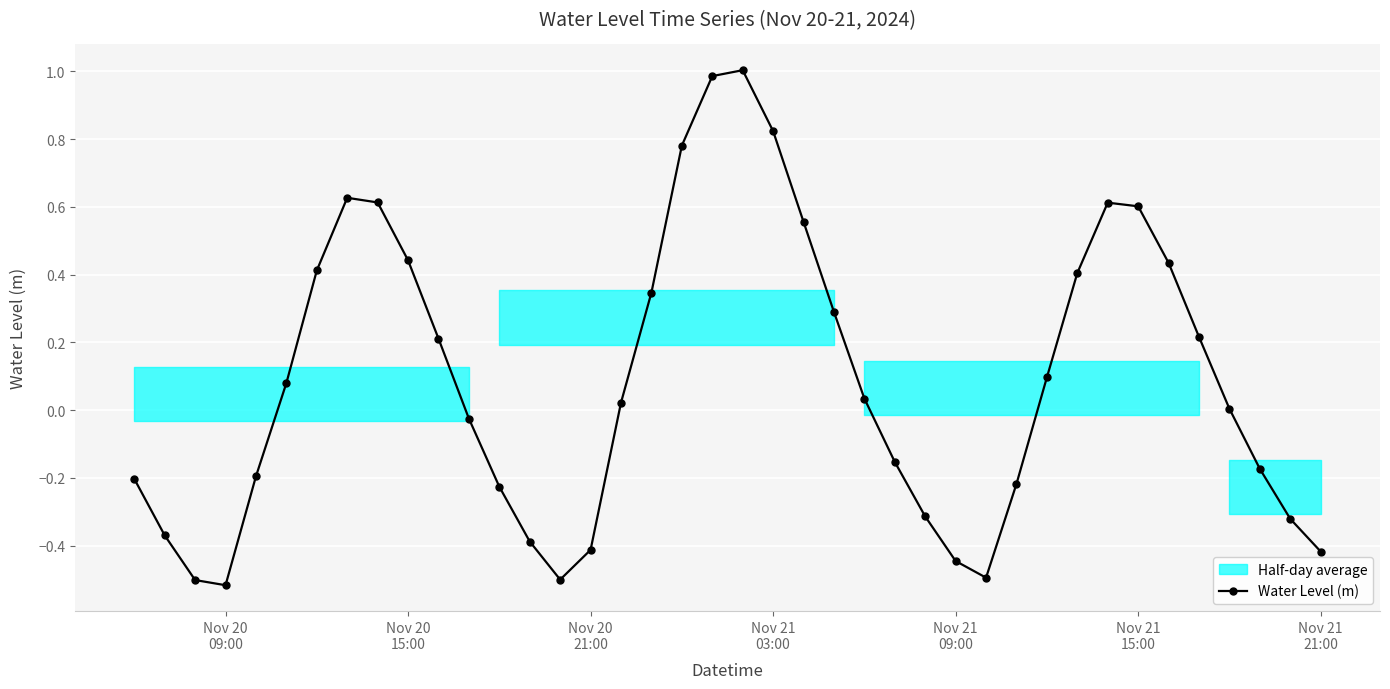

What is the value of the 26th point from the left?

-0.2